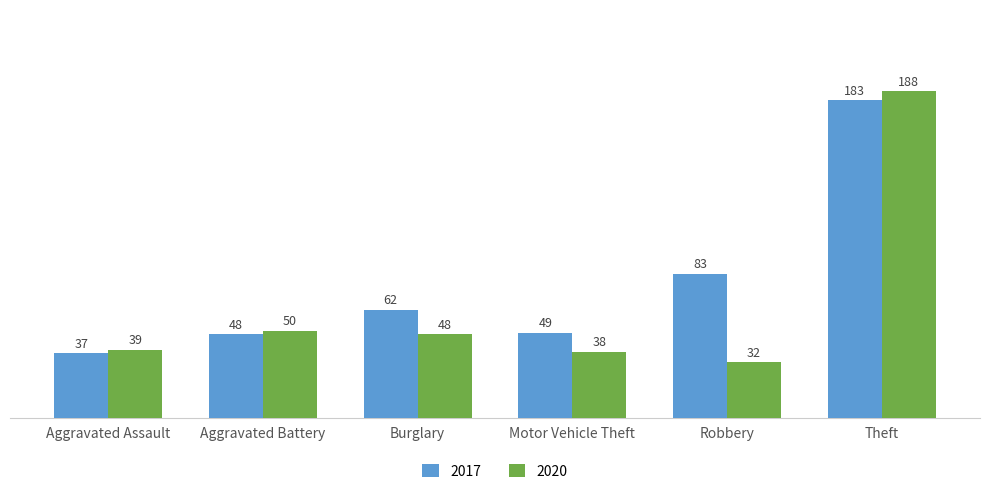

Which series has the largest total across all categories?

2017